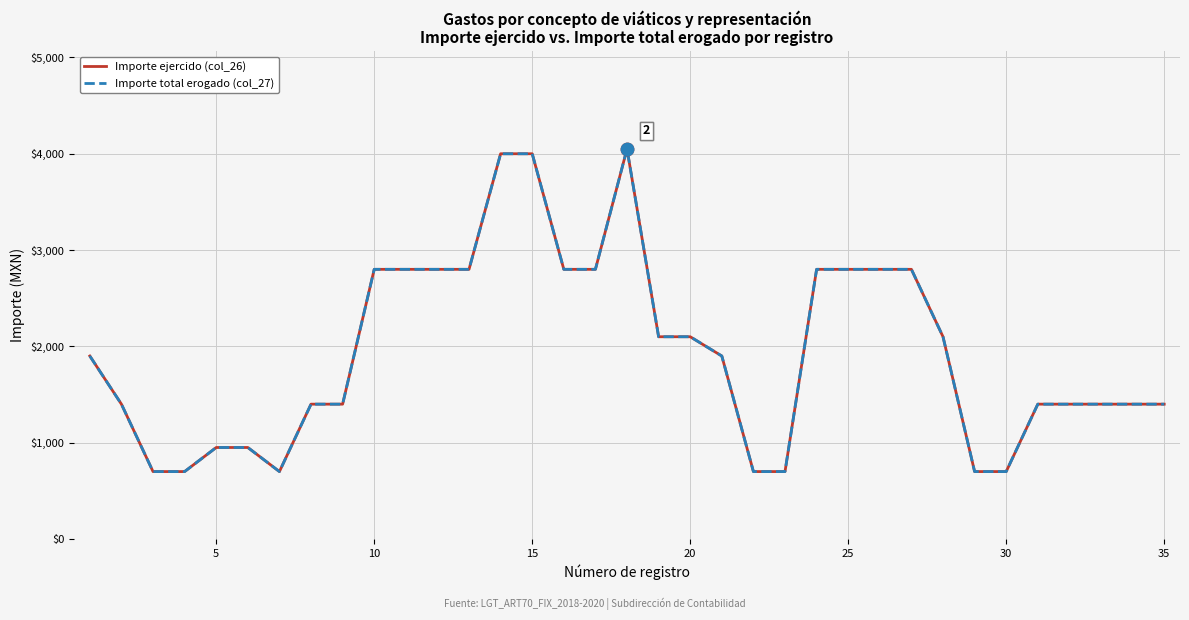

Is this an area chart (filled region under the line)?

No